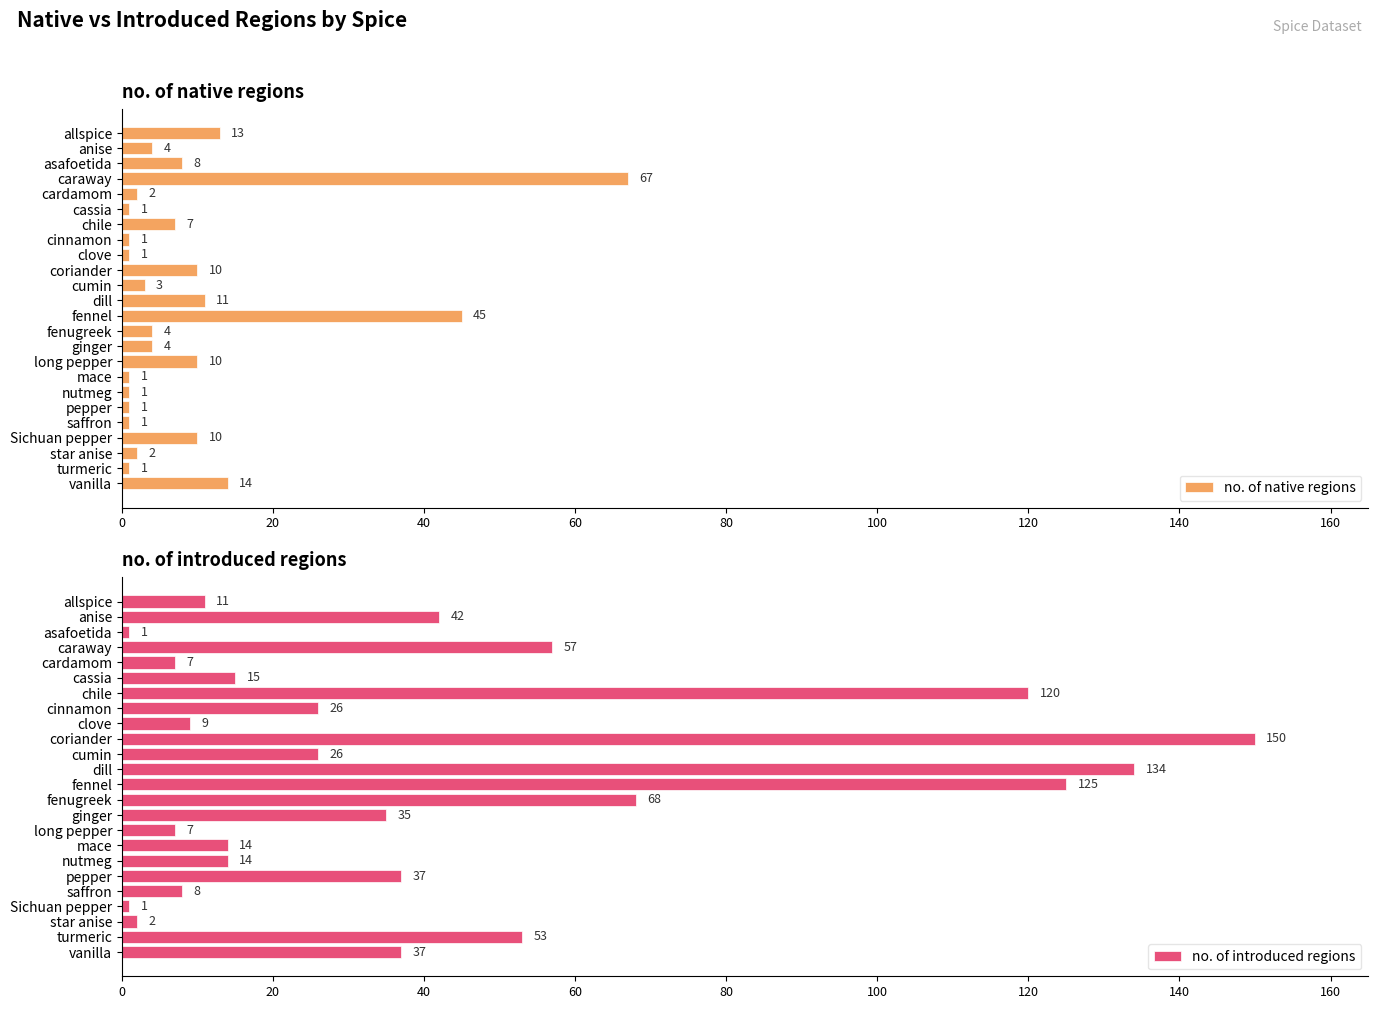

How many distinct data groups are displayed?

2